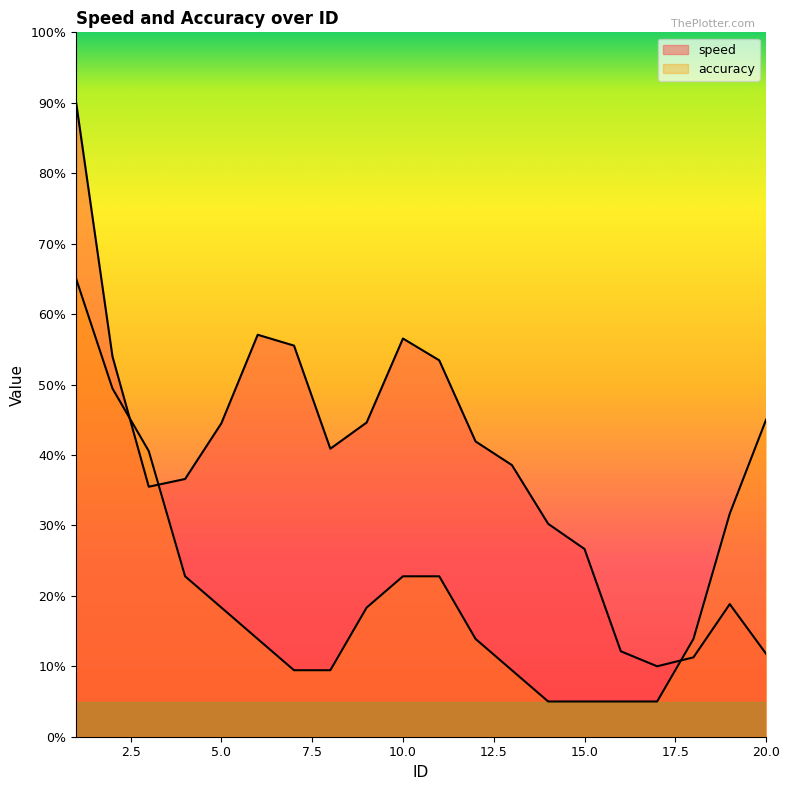

Rank the series by their average value, from lowest to highest.

accuracy, speed